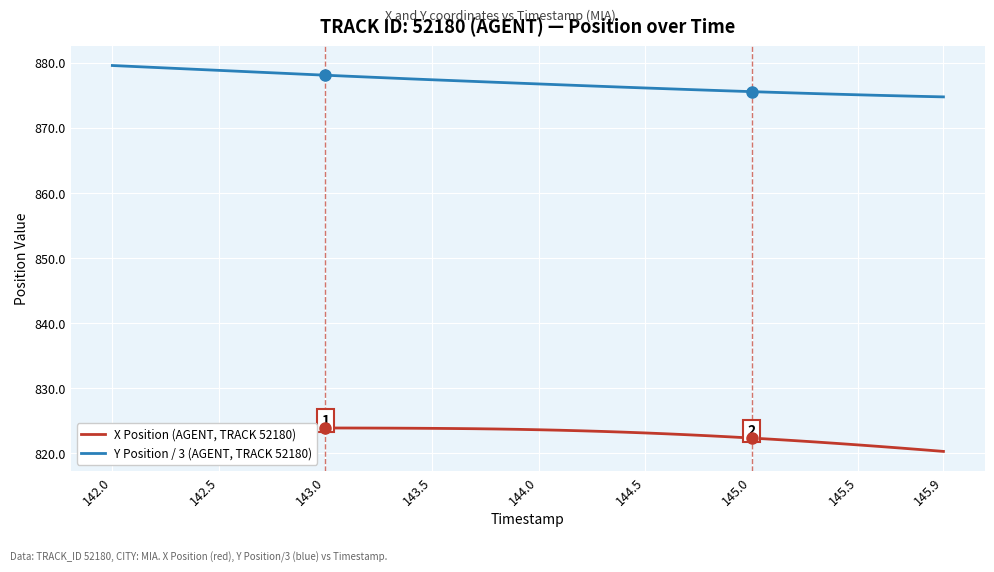

What is the lowest value of the Y Position / 3 (AGENT, TRACK 52180) series?

874.7